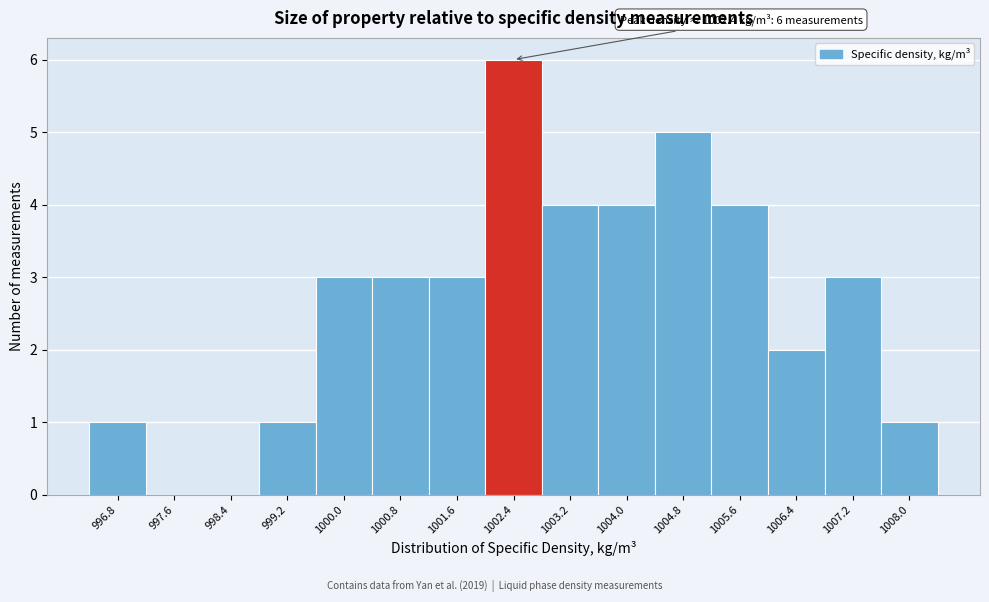

Which range on the x-axis has the tallest bar?

1002.0 to 1002.8